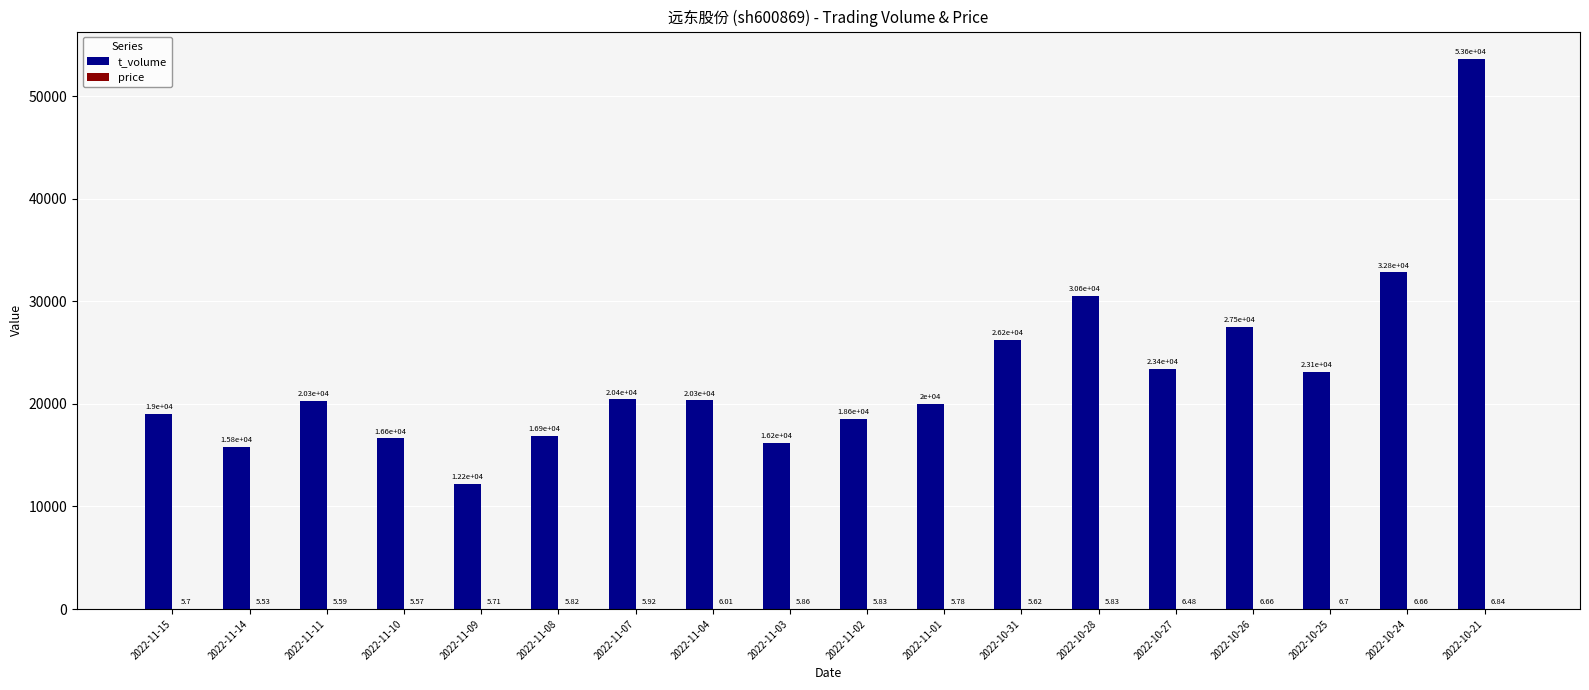

What is the total value across all series at 2022-10-21?

53633.8